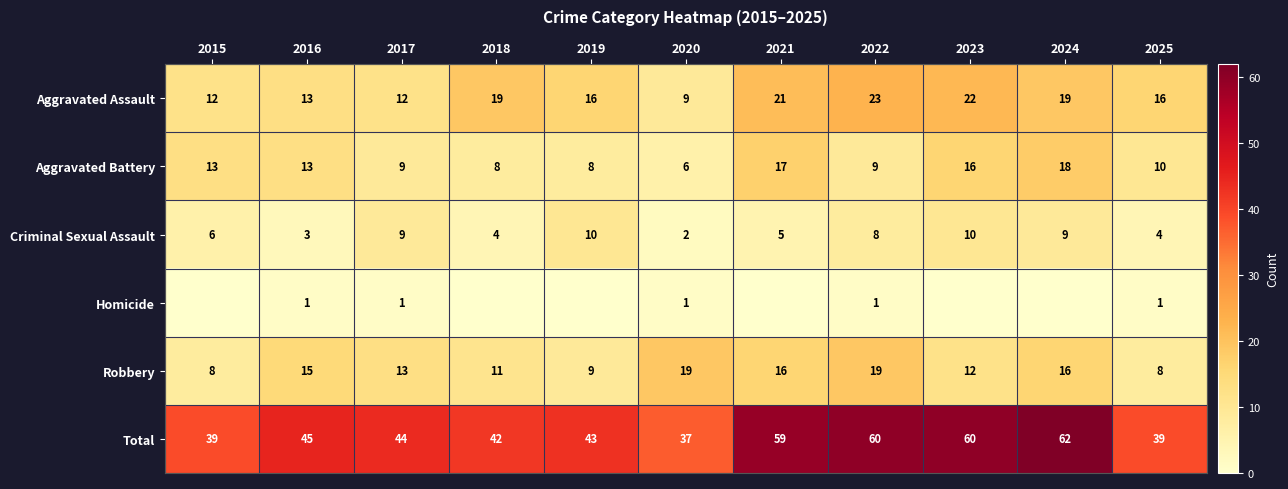

Is it true that Robbery equals 13 at 2017?

True